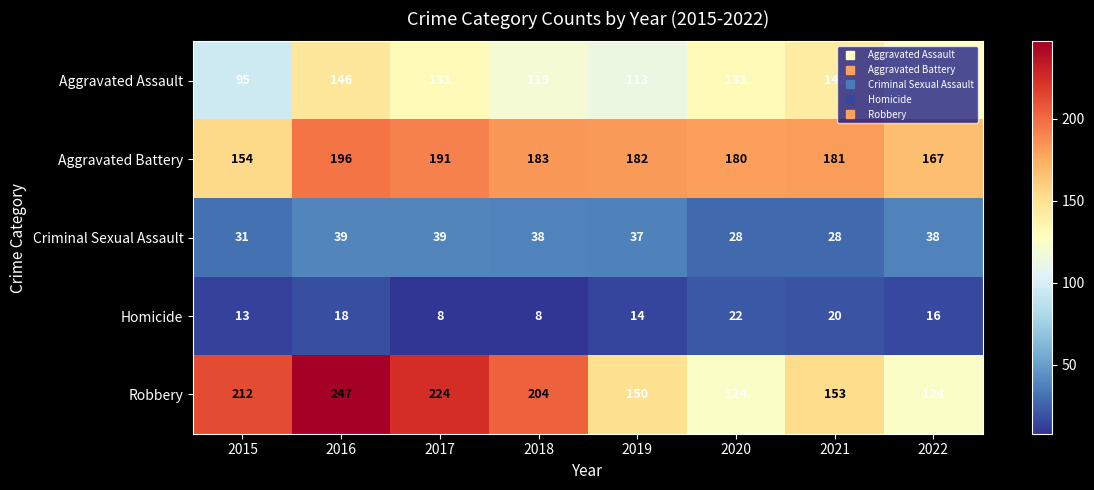

At which label does Criminal Sexual Assault first exceed 38?

2016